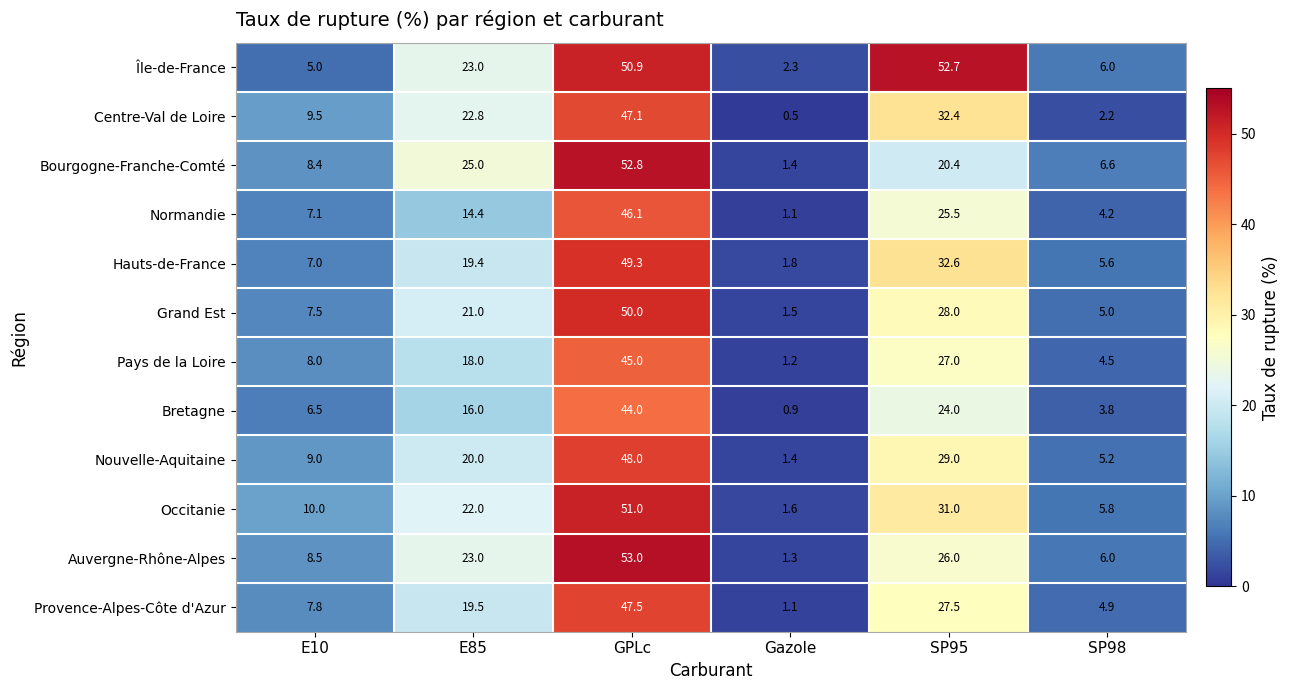

At SP95, list the series in order from smallest to largest.

Bourgogne-Franche-Comté, Bretagne, Normandie, Auvergne-Rhône-Alpes, Pays de la Loire, Provence-Alpes-Côte d'Azur, Grand Est, Nouvelle-Aquitaine, Occitanie, Centre-Val de Loire, Hauts-de-France, Île-de-France